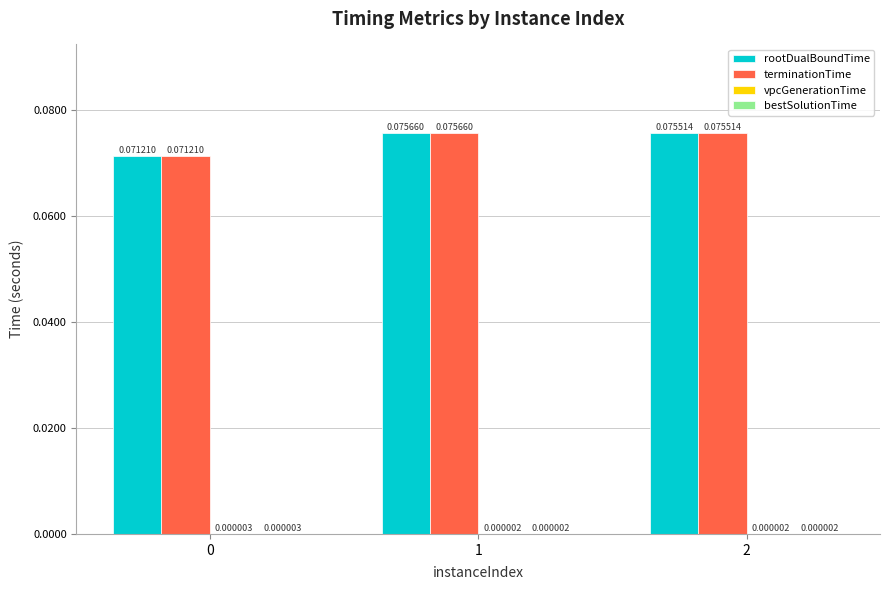

Which series has the largest total across all categories?

rootDualBoundTime